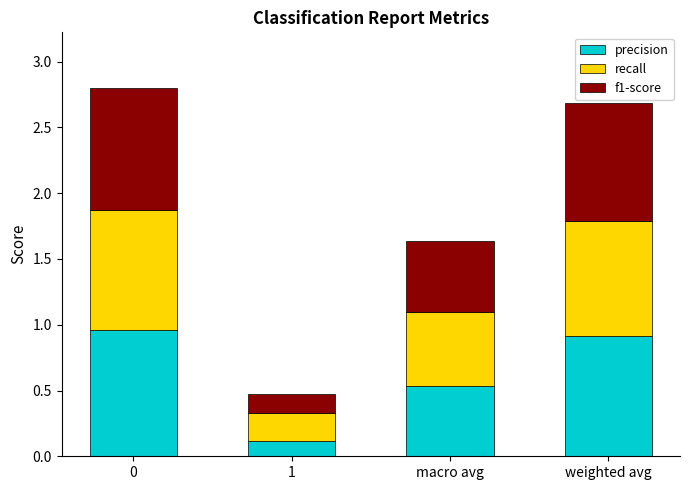

The value of precision at 1 is 0.1. True or false?

True